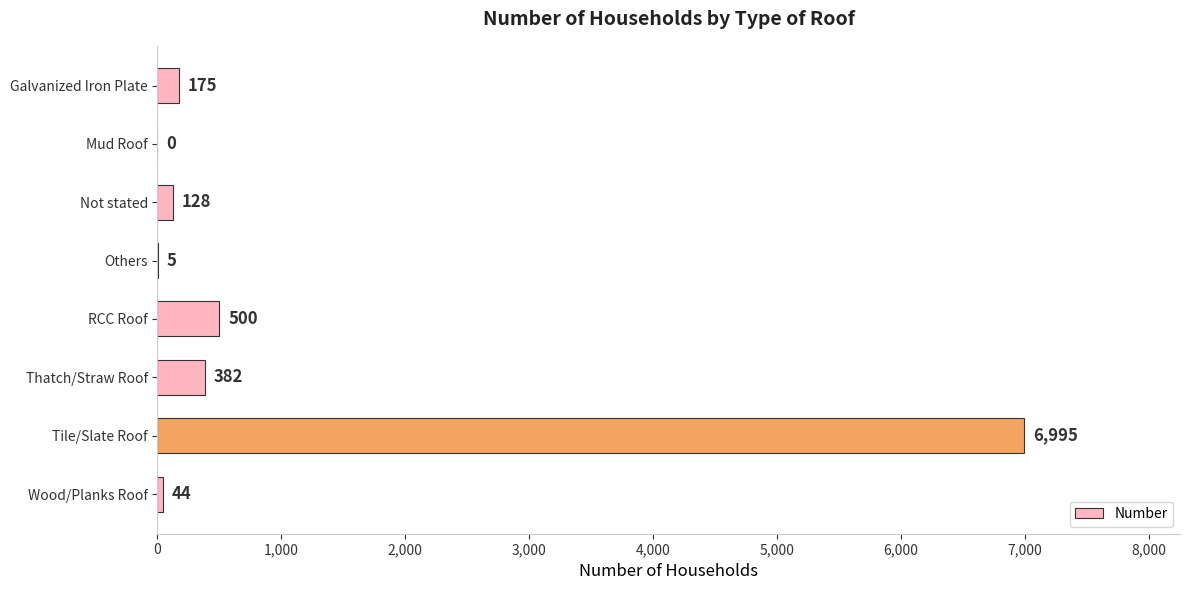

What is the sum of all values?

8229